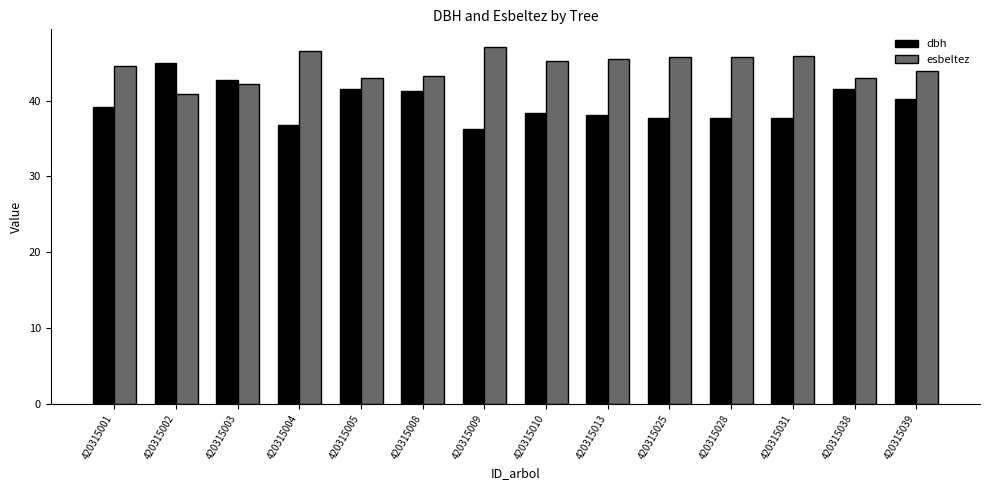

What is the total value across all series at 420315038?

84.5